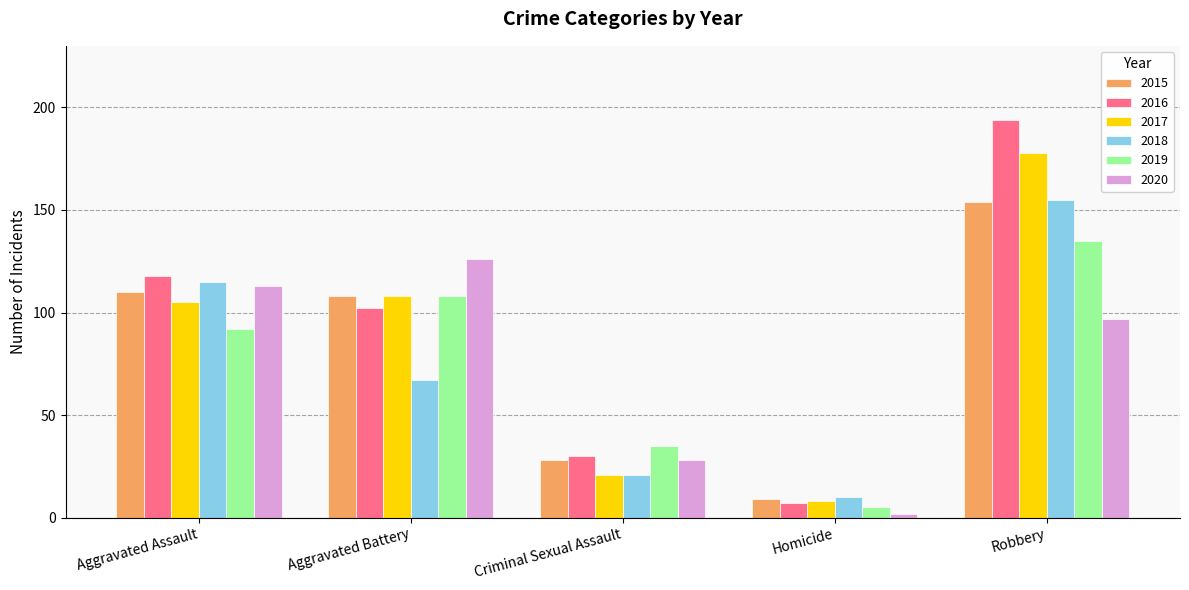

Are the bars horizontal?

No